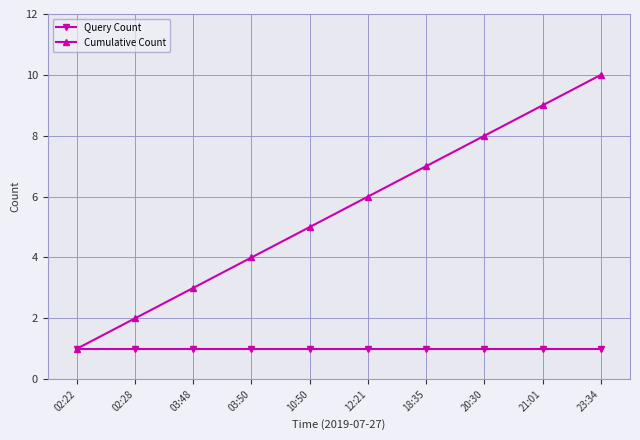

What is the total value across all series at 12:21?

7